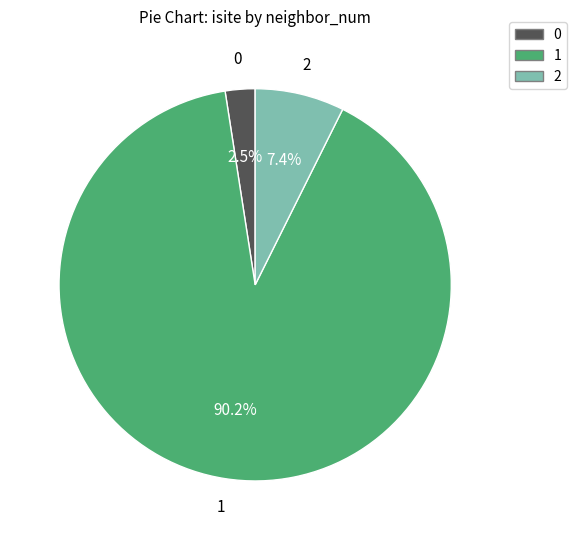

Does any single category account for the majority?

Yes